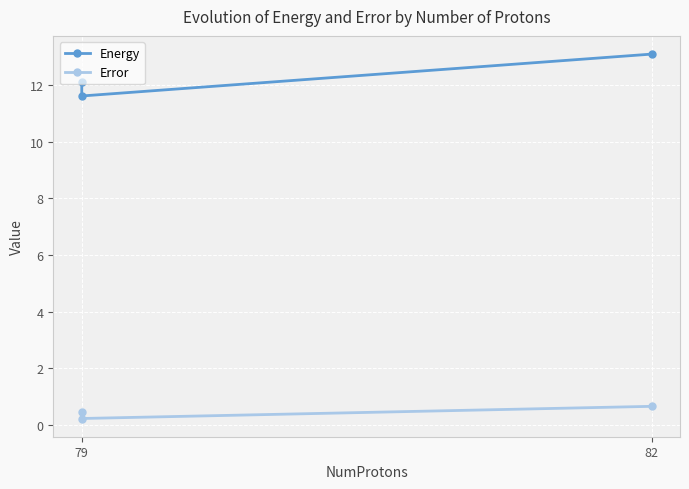

How many lines are shown in the chart?

2